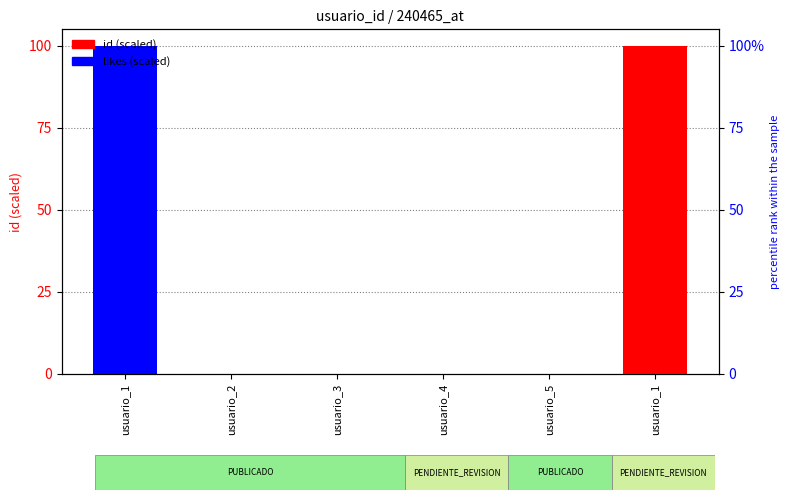

True or false: likes (scaled) has a value of 0.0 at usuario_5.

True